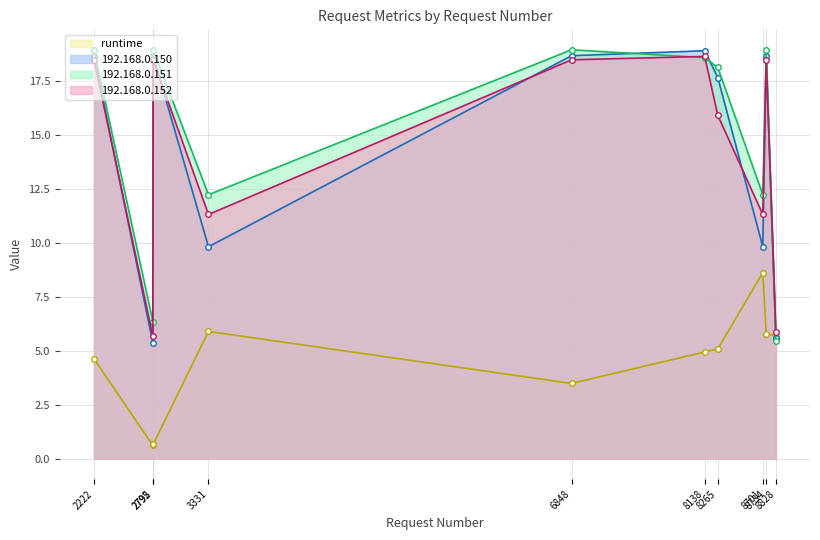

What is the difference between the highest and lowest values at 3331?

6.3